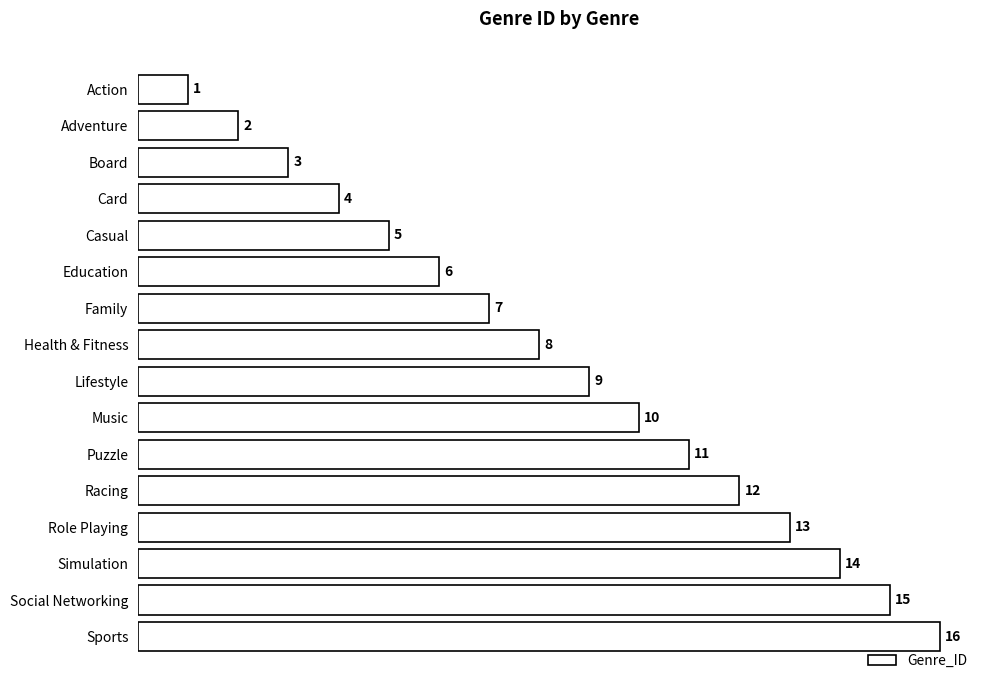

Is it true that the value at Sports is 16?

True